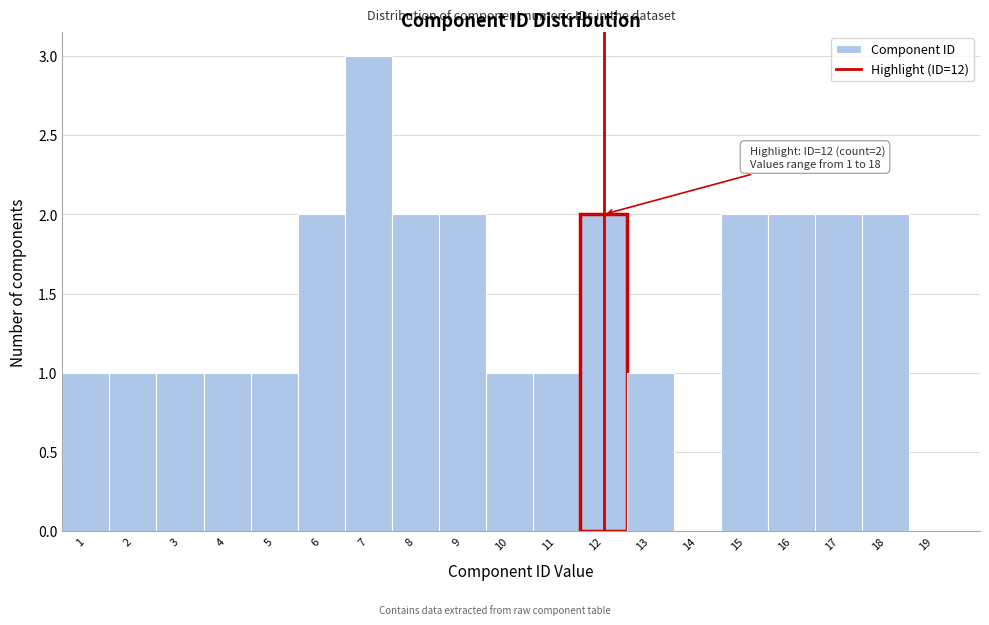

Which range on the x-axis has the tallest bar?

6.5 to 7.5